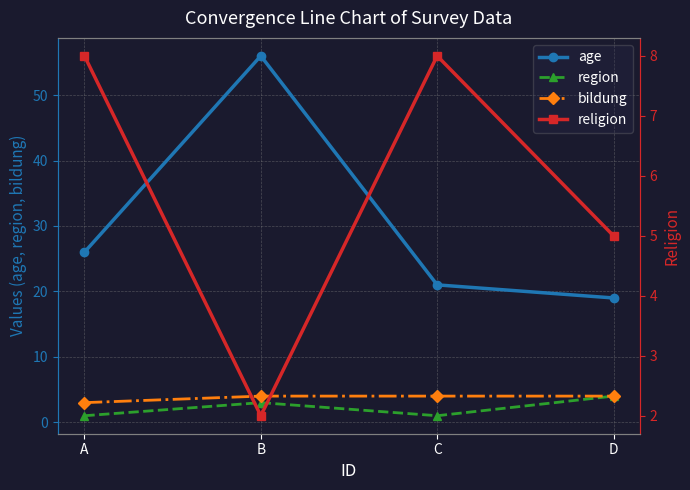

Rank the categories by region value from lowest to highest.

A, C, B, D